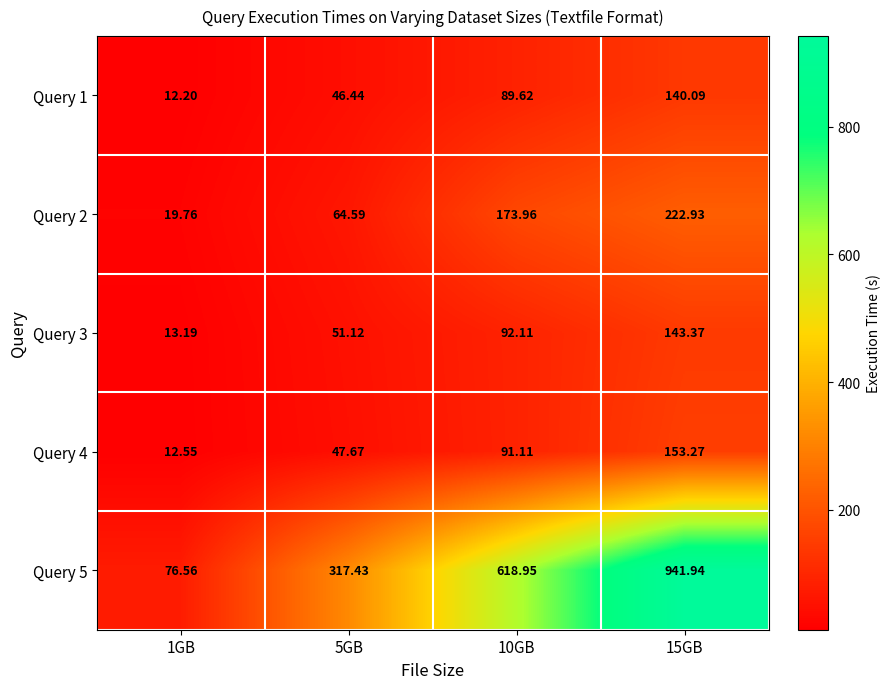

What is the maximum value shown in the chart?

941.9